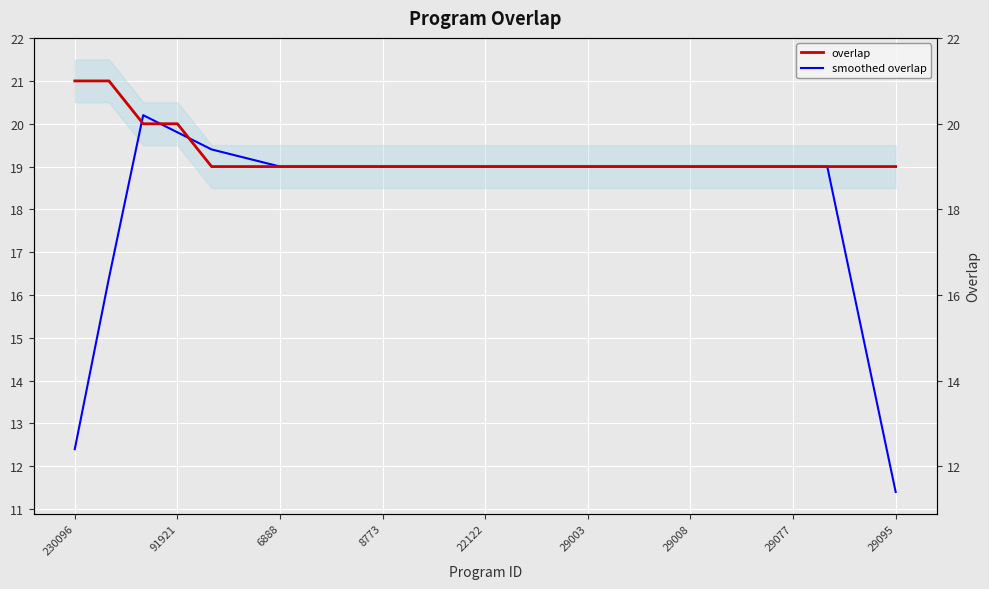

Is it true that overlap equals 19.0 at 19?

True